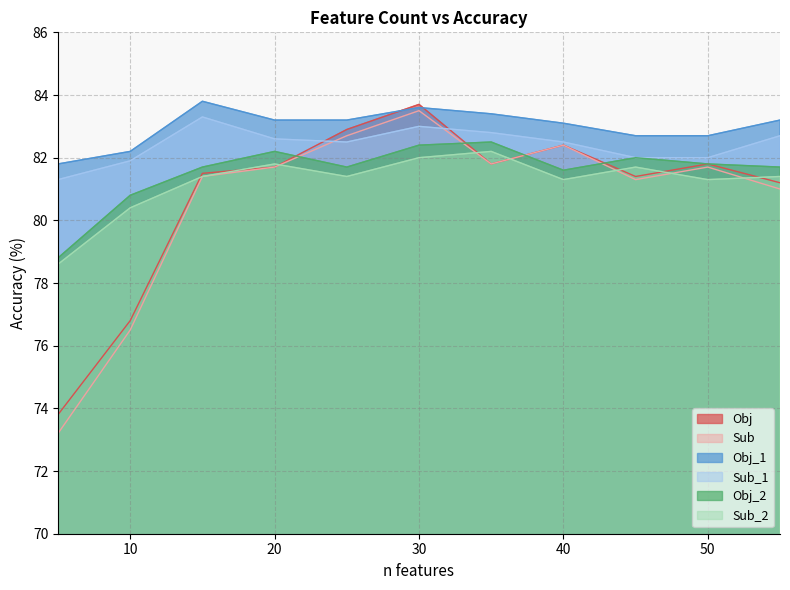

What are all the series names shown in the legend?

Obj, Sub, Obj_1, Sub_1, Obj_2, Sub_2